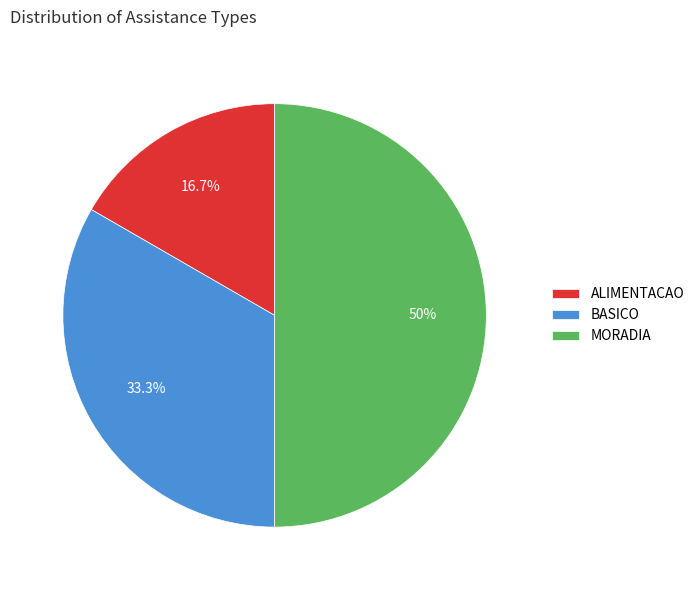

What is the ratio of the value at ALIMENTACAO to the value at MORADIA?

0.3